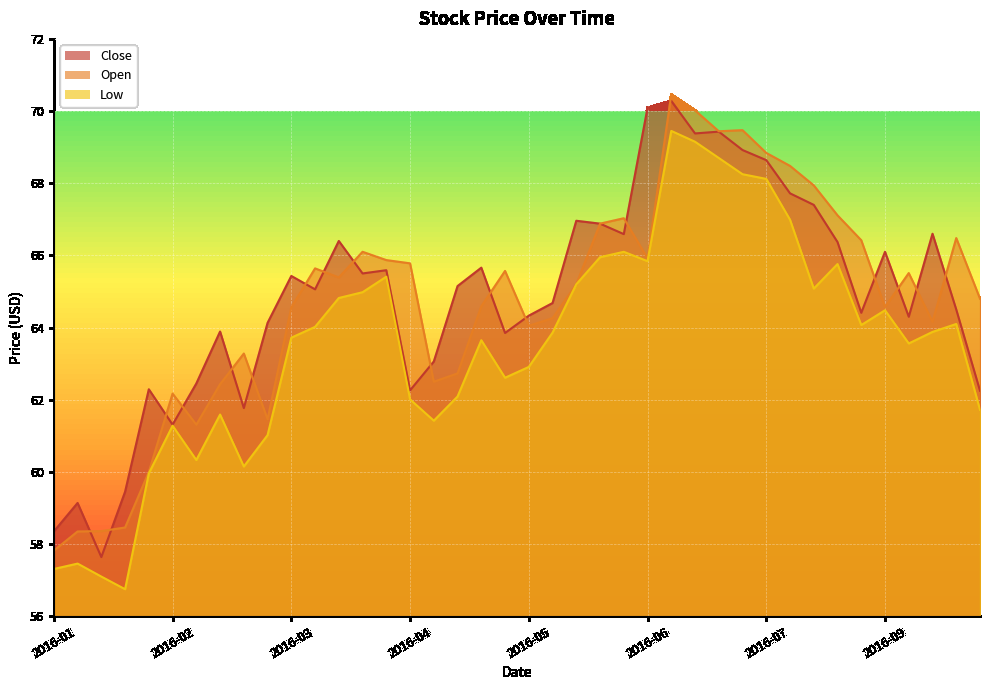

Reading left to right, extract all data points from this chart.

Close: 58.3	59.1	57.6	59.5	62.3	61.3	62.5	63.9	61.8	64.1	65.4	65.1	66.4	65.5	65.6	62.3	63.1	65.2	65.7	63.8	64.3	64.7	67.0	66.9	66.6	70.1	70.3	69.4	69.4	68.9	68.6	67.7	67.4	66.4	64.4	66.1	64.3	66.6	64.5	62.2
Open: 57.8	58.3	58.4	58.5	60.0	62.2	61.3	62.4	63.3	61.5	64.6	65.6	65.4	66.1	65.9	65.8	62.5	62.7	64.6	65.6	64.1	64.3	65.2	66.9	67.0	65.9	70.5	70.0	69.4	69.5	68.8	68.5	67.9	67.1	66.4	64.6	65.5	64.2	66.5	64.8
Low: 57.3	57.5	57.1	56.8	60.0	61.3	60.3	61.6	60.2	61.0	63.7	64.0	64.8	65.0	65.4	62.0	61.4	62.1	63.7	62.6	62.9	63.9	65.2	65.9	66.1	65.8	69.4	69.2	68.7	68.2	68.1	67.0	65.1	65.8	64.1	64.5	63.6	63.9	64.1	61.7